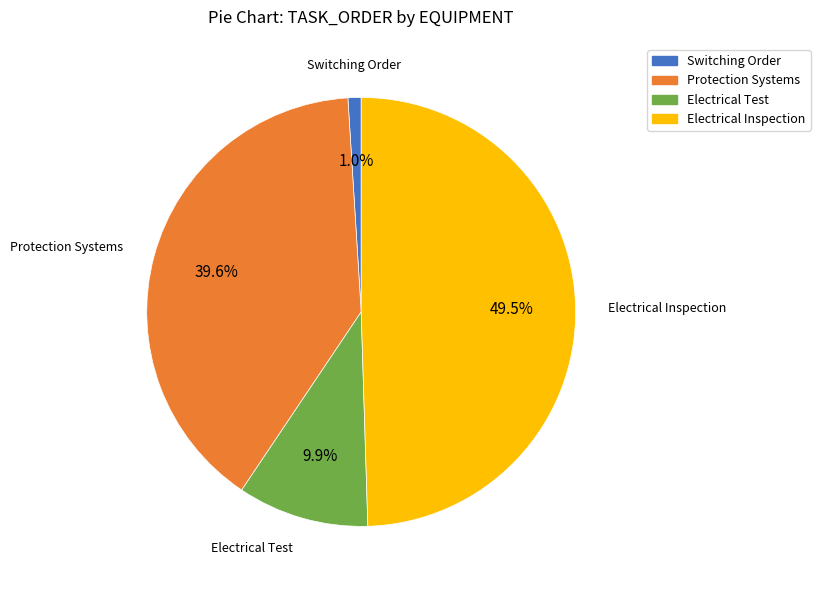

Rank the categories by value from highest to lowest.

Electrical Inspection, Protection Systems, Electrical Test, Switching Order